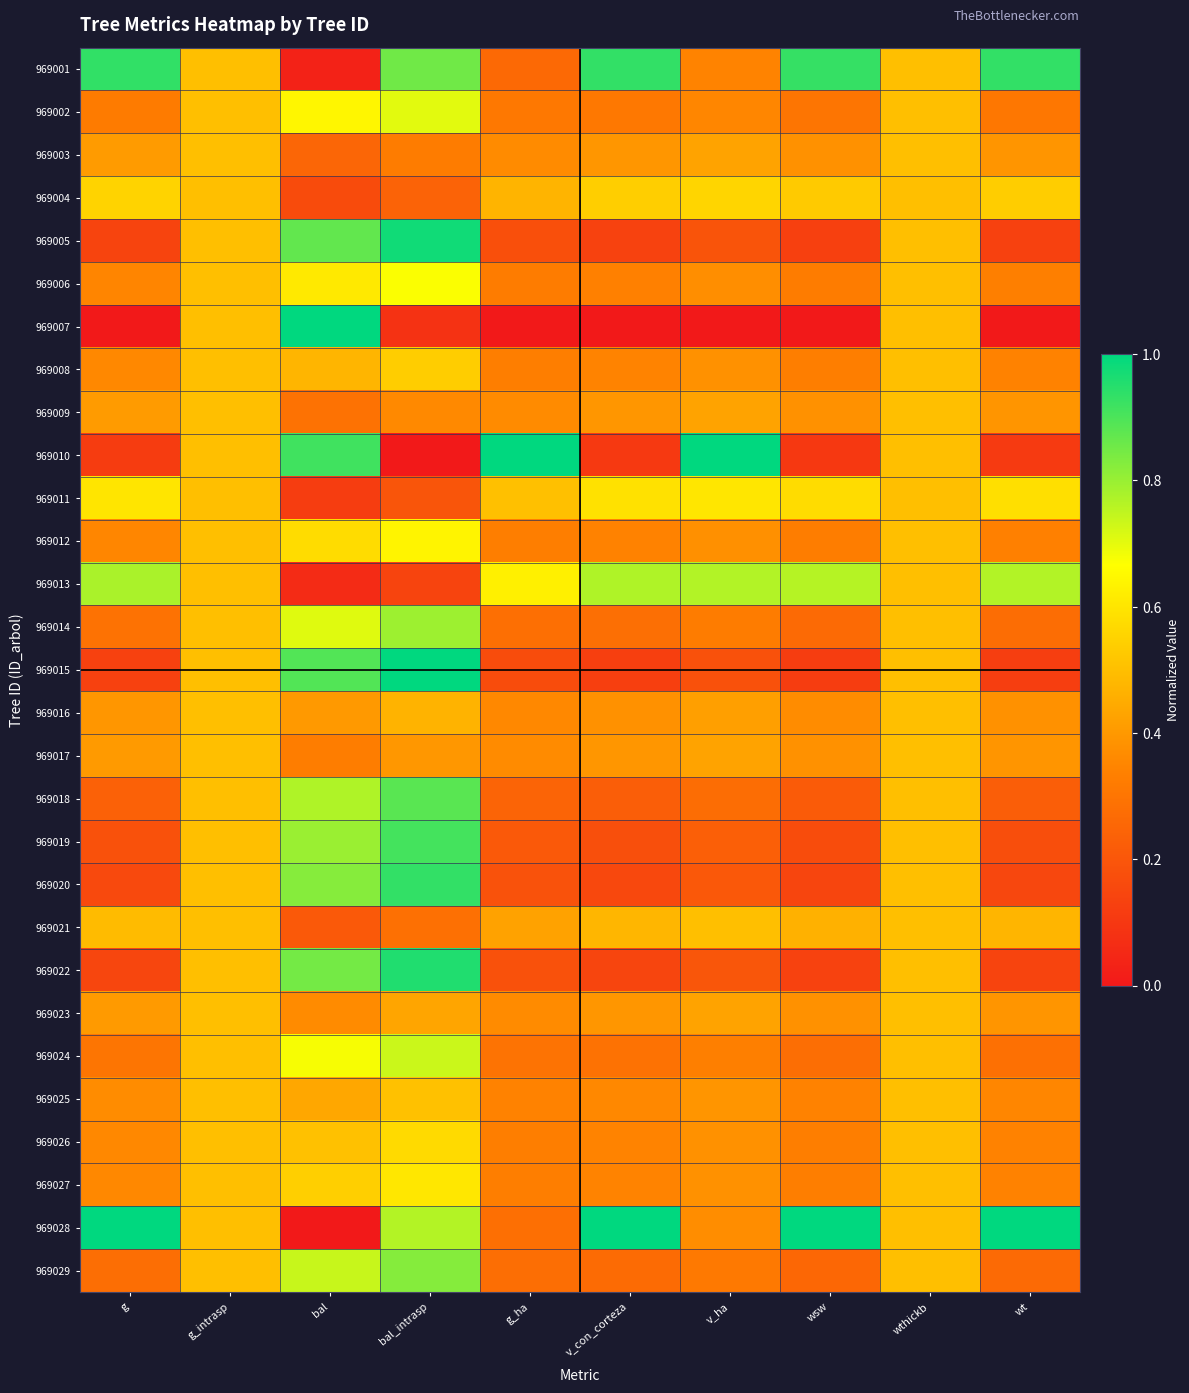

Reading left to right, what are all the values shown in this chart?

969001: g=0.9	g_intrasp=0.5	bal=0.0	bal_intrasp=0.9	g_ha=0.3	v_con_corteza=0.9	v_ha=0.3	wsw=0.9	wthickb=0.5	wt=0.9
969002: g=0.3	g_intrasp=0.5	bal=0.6	bal_intrasp=0.7	g_ha=0.3	v_con_corteza=0.3	v_ha=0.4	wsw=0.3	wthickb=0.5	wt=0.3
969003: g=0.4	g_intrasp=0.5	bal=0.3	bal_intrasp=0.3	g_ha=0.4	v_con_corteza=0.4	v_ha=0.4	wsw=0.4	wthickb=0.5	wt=0.4
969004: g=0.6	g_intrasp=0.5	bal=0.2	bal_intrasp=0.2	g_ha=0.5	v_con_corteza=0.5	v_ha=0.6	wsw=0.5	wthickb=0.5	wt=0.5
969005: g=0.1	g_intrasp=0.5	bal=0.9	bal_intrasp=1.0	g_ha=0.2	v_con_corteza=0.1	v_ha=0.2	wsw=0.1	wthickb=0.5	wt=0.1
969006: g=0.3	g_intrasp=0.5	bal=0.6	bal_intrasp=0.7	g_ha=0.3	v_con_corteza=0.3	v_ha=0.4	wsw=0.3	wthickb=0.5	wt=0.3
969007: g=0.0	g_intrasp=0.5	bal=1.0	bal_intrasp=0.1	g_ha=0.0	v_con_corteza=0.0	v_ha=0.0	wsw=0.0	wthickb=0.5	wt=0.0
969008: g=0.4	g_intrasp=0.5	bal=0.5	bal_intrasp=0.5	g_ha=0.3	v_con_corteza=0.3	v_ha=0.4	wsw=0.3	wthickb=0.5	wt=0.3
969009: g=0.4	g_intrasp=0.5	bal=0.3	bal_intrasp=0.4	g_ha=0.4	v_con_corteza=0.4	v_ha=0.4	wsw=0.4	wthickb=0.5	wt=0.4
969010: g=0.1	g_intrasp=0.5	bal=0.9	bal_intrasp=0.0	g_ha=1.0	v_con_corteza=0.1	v_ha=1.0	wsw=0.1	wthickb=0.5	wt=0.1
969011: g=0.6	g_intrasp=0.5	bal=0.1	bal_intrasp=0.2	g_ha=0.5	v_con_corteza=0.6	v_ha=0.6	wsw=0.6	wthickb=0.5	wt=0.6
969012: g=0.4	g_intrasp=0.5	bal=0.6	bal_intrasp=0.6	g_ha=0.3	v_con_corteza=0.3	v_ha=0.4	wsw=0.3	wthickb=0.5	wt=0.3
969013: g=0.8	g_intrasp=0.5	bal=0.1	bal_intrasp=0.1	g_ha=0.6	v_con_corteza=0.8	v_ha=0.8	wsw=0.8	wthickb=0.5	wt=0.8
969014: g=0.3	g_intrasp=0.5	bal=0.7	bal_intrasp=0.8	g_ha=0.3	v_con_corteza=0.3	v_ha=0.3	wsw=0.3	wthickb=0.5	wt=0.3
969015: g=0.1	g_intrasp=0.5	bal=0.9	bal_intrasp=1.0	g_ha=0.2	v_con_corteza=0.1	v_ha=0.2	wsw=0.1	wthickb=0.5	wt=0.1
969016: g=0.4	g_intrasp=0.5	bal=0.4	bal_intrasp=0.5	g_ha=0.4	v_con_corteza=0.4	v_ha=0.4	wsw=0.4	wthickb=0.5	wt=0.4
969017: g=0.4	g_intrasp=0.5	bal=0.3	bal_intrasp=0.4	g_ha=0.4	v_con_corteza=0.4	v_ha=0.4	wsw=0.4	wthickb=0.5	wt=0.4
969018: g=0.2	g_intrasp=0.5	bal=0.8	bal_intrasp=0.9	g_ha=0.2	v_con_corteza=0.2	v_ha=0.3	wsw=0.2	wthickb=0.5	wt=0.2
969019: g=0.2	g_intrasp=0.5	bal=0.8	bal_intrasp=0.9	g_ha=0.2	v_con_corteza=0.2	v_ha=0.2	wsw=0.2	wthickb=0.5	wt=0.2
969020: g=0.2	g_intrasp=0.5	bal=0.8	bal_intrasp=0.9	g_ha=0.2	v_con_corteza=0.2	v_ha=0.2	wsw=0.1	wthickb=0.5	wt=0.1
969021: g=0.5	g_intrasp=0.5	bal=0.2	bal_intrasp=0.3	g_ha=0.4	v_con_corteza=0.5	v_ha=0.5	wsw=0.5	wthickb=0.5	wt=0.5
969022: g=0.1	g_intrasp=0.5	bal=0.8	bal_intrasp=1.0	g_ha=0.2	v_con_corteza=0.1	v_ha=0.2	wsw=0.1	wthickb=0.5	wt=0.1
969023: g=0.4	g_intrasp=0.5	bal=0.4	bal_intrasp=0.4	g_ha=0.4	v_con_corteza=0.4	v_ha=0.4	wsw=0.4	wthickb=0.5	wt=0.4
969024: g=0.3	g_intrasp=0.5	bal=0.7	bal_intrasp=0.7	g_ha=0.3	v_con_corteza=0.3	v_ha=0.3	wsw=0.3	wthickb=0.5	wt=0.3
969025: g=0.4	g_intrasp=0.5	bal=0.4	bal_intrasp=0.5	g_ha=0.3	v_con_corteza=0.4	v_ha=0.4	wsw=0.3	wthickb=0.5	wt=0.4
969026: g=0.4	g_intrasp=0.5	bal=0.5	bal_intrasp=0.6	g_ha=0.3	v_con_corteza=0.3	v_ha=0.4	wsw=0.3	wthickb=0.5	wt=0.3
969027: g=0.4	g_intrasp=0.5	bal=0.5	bal_intrasp=0.6	g_ha=0.3	v_con_corteza=0.3	v_ha=0.4	wsw=0.3	wthickb=0.5	wt=0.3
969028: g=1.0	g_intrasp=0.5	bal=0.0	bal_intrasp=0.8	g_ha=0.3	v_con_corteza=1.0	v_ha=0.4	wsw=1.0	wthickb=0.5	wt=1.0
969029: g=0.3	g_intrasp=0.5	bal=0.7	bal_intrasp=0.8	g_ha=0.3	v_con_corteza=0.3	v_ha=0.3	wsw=0.3	wthickb=0.5	wt=0.3